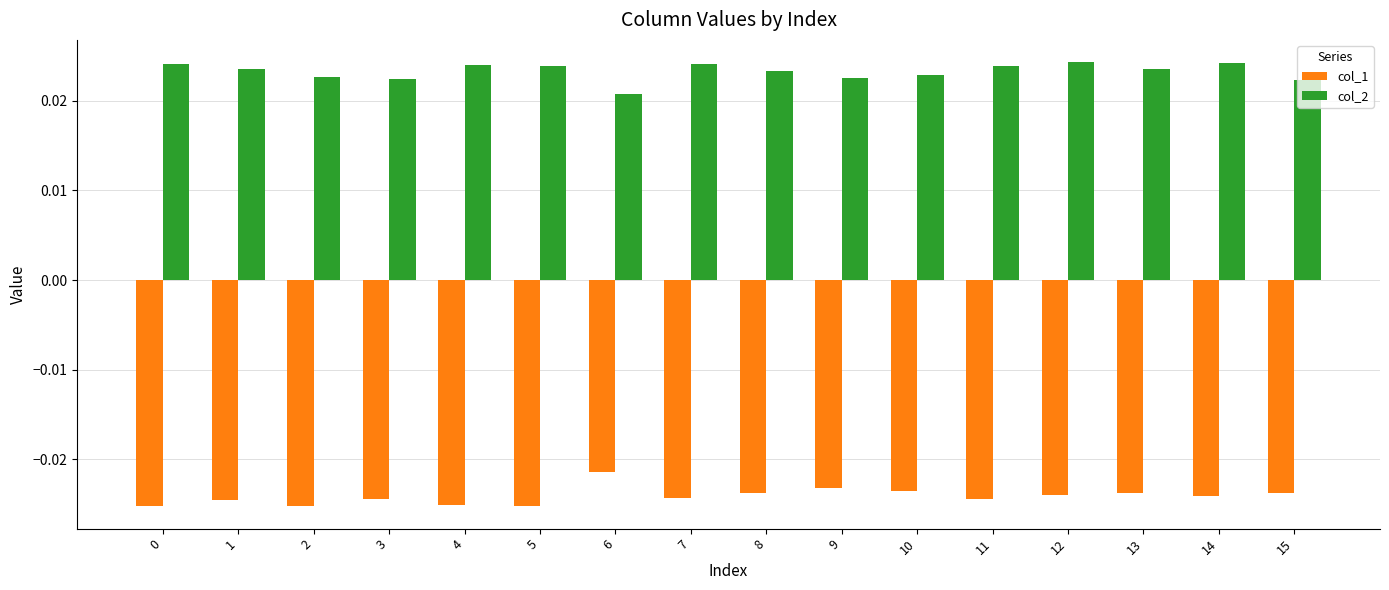

What is the sum of all col_1 values?

-0.4